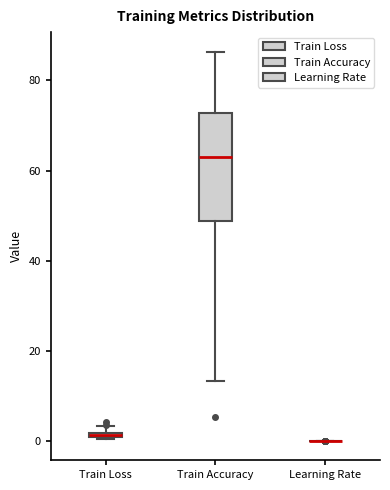

Comparing the boxes themselves (not the whiskers), which one is the tallest?

Train Accuracy